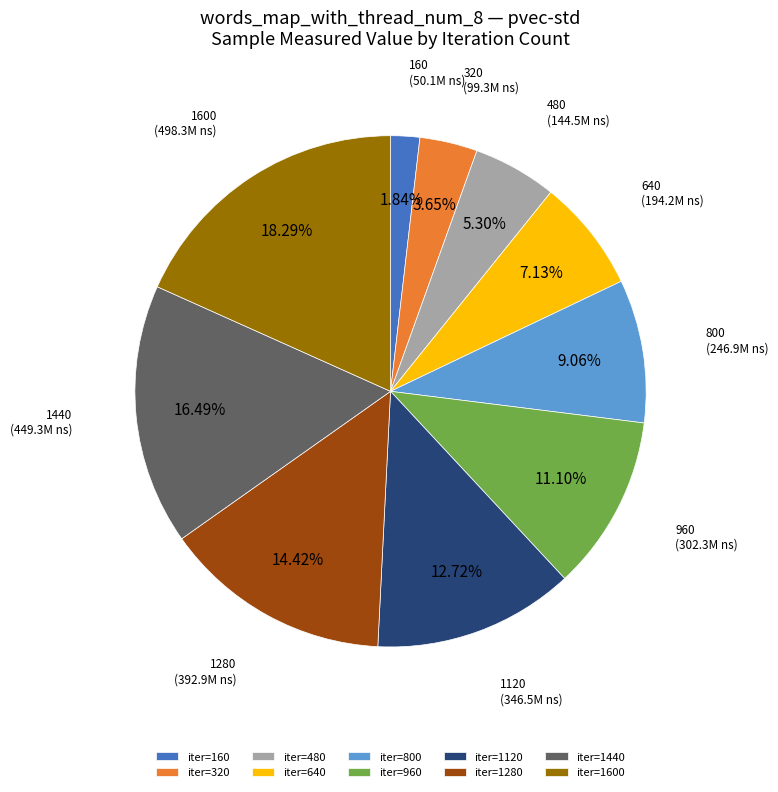

To the nearest percent, what is the difference between the largest and smallest slice percentages?

16%